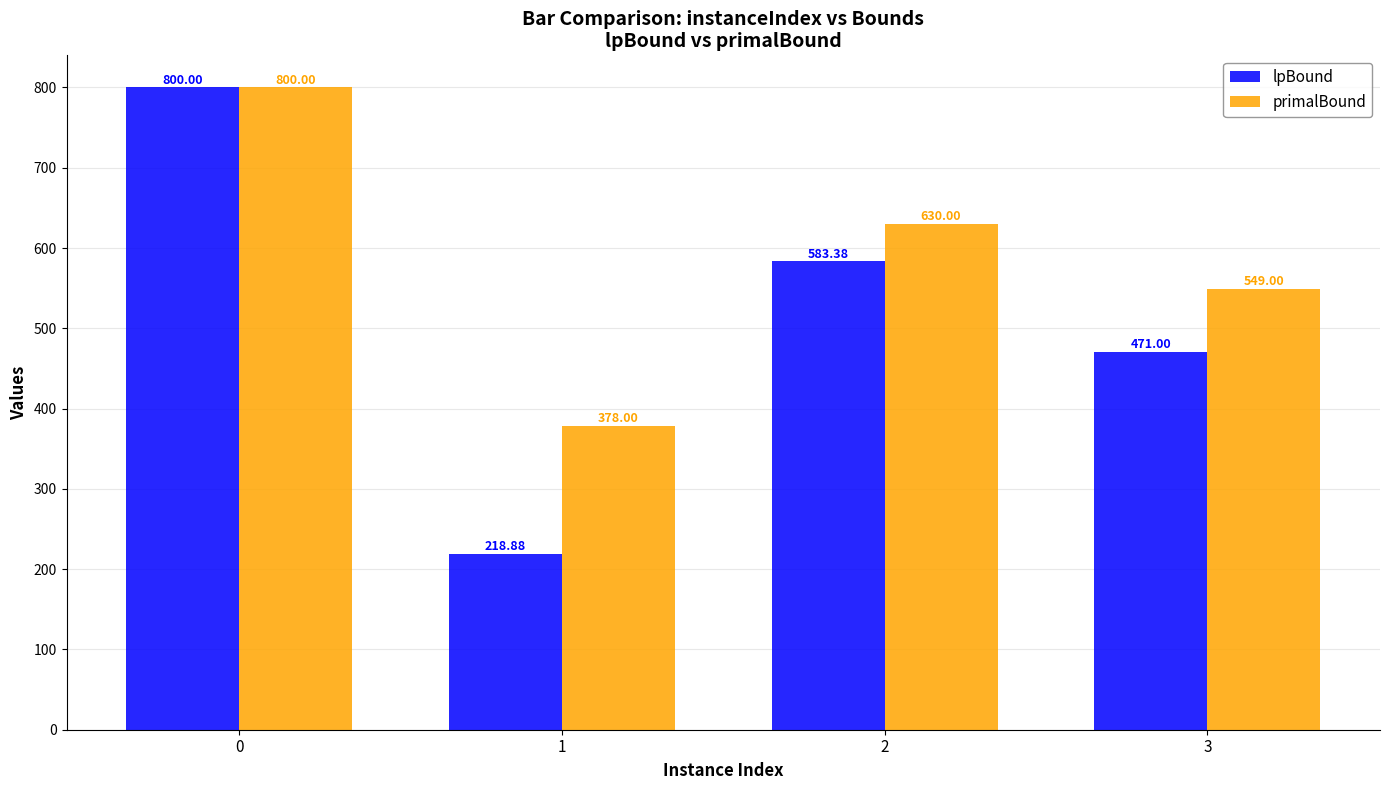

How many bars are there in total?

8